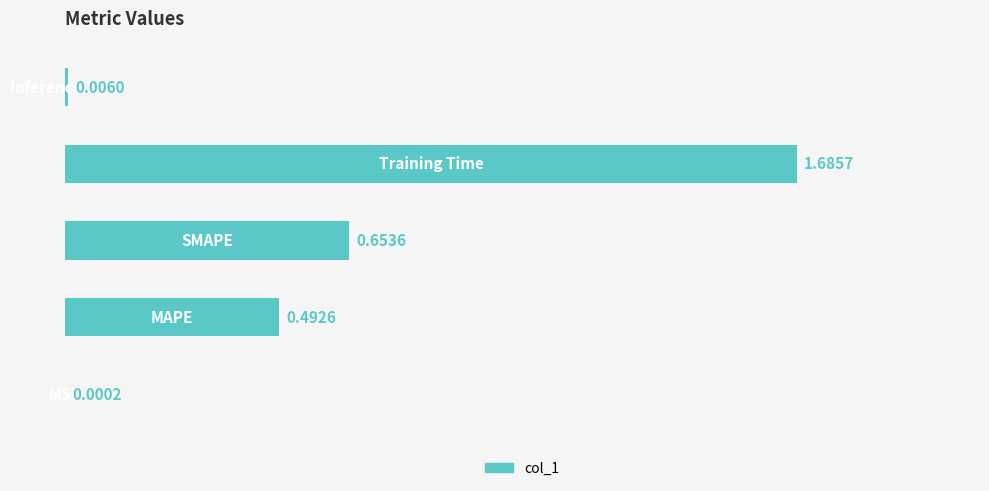

What is the ratio of the value at 2 to the value at 3?

0.4